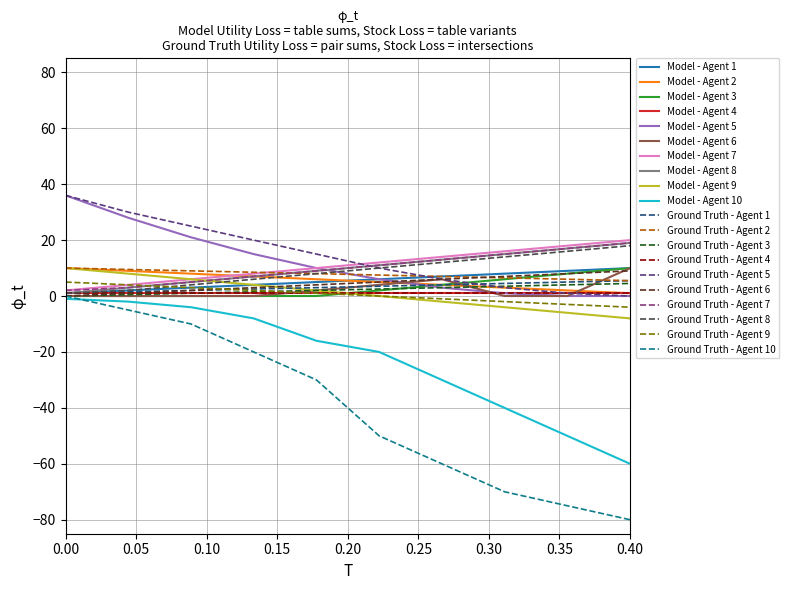

How many lines are shown in the chart?

20